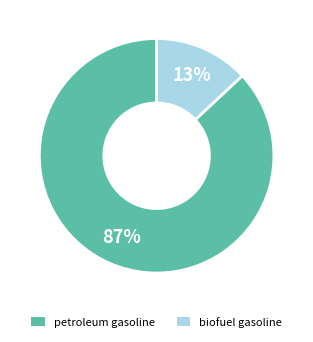

Rank the categories by value from lowest to highest.

biofuel gasoline, petroleum gasoline